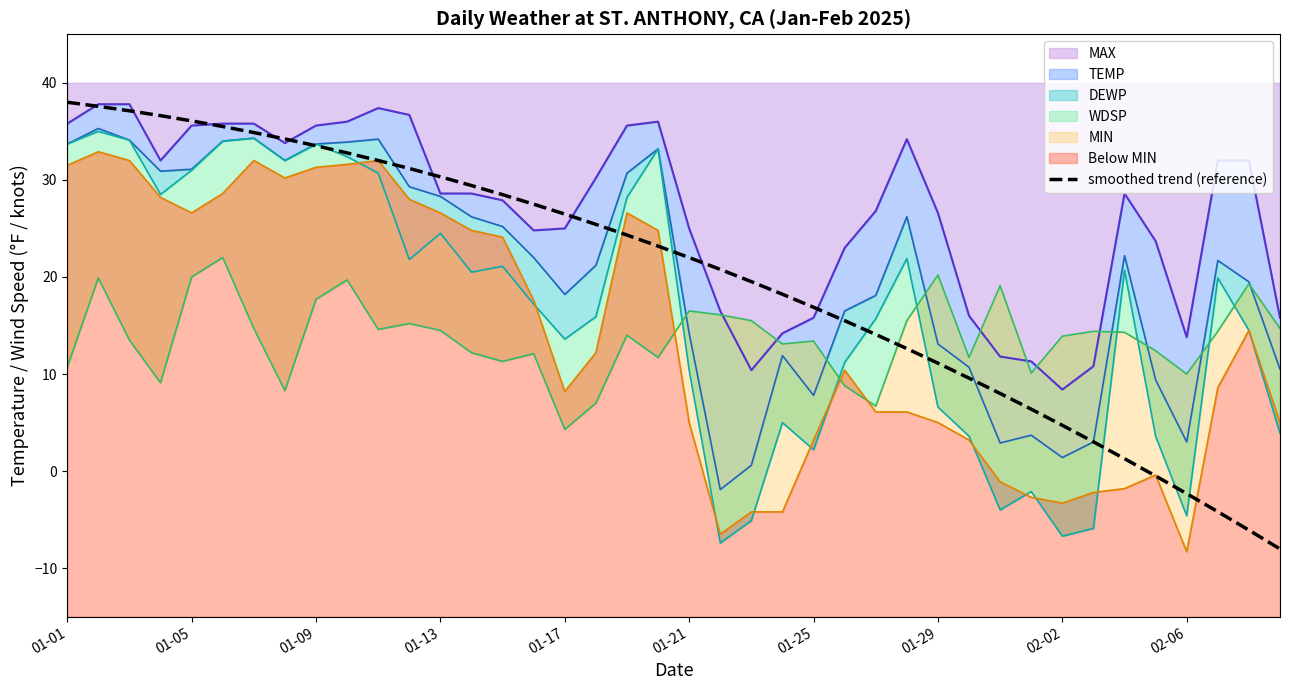

True or false: there are more than 1 points higher than both neighbors.

False